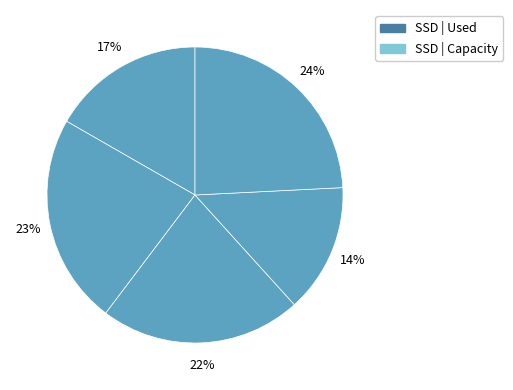

How many slices are in this pie chart?

5